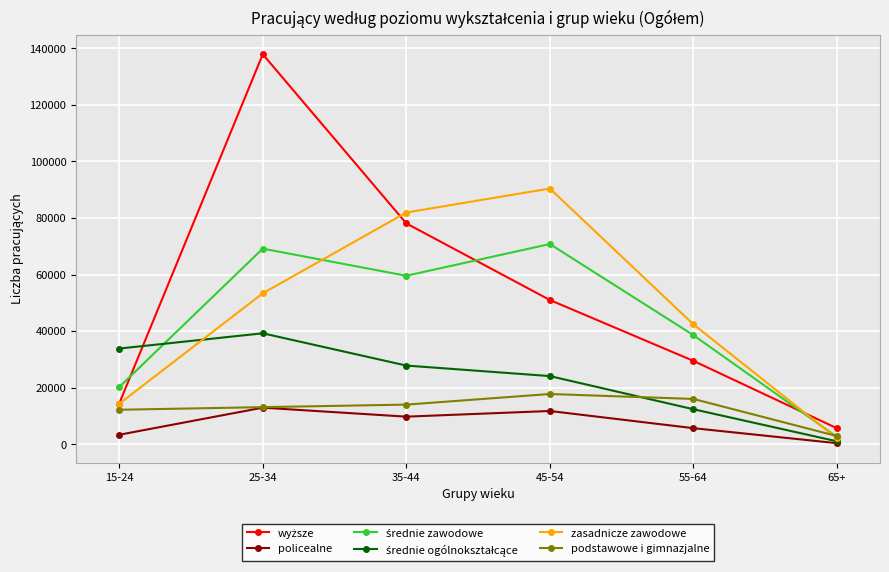

At which category is the sum across all series the highest?

25-34